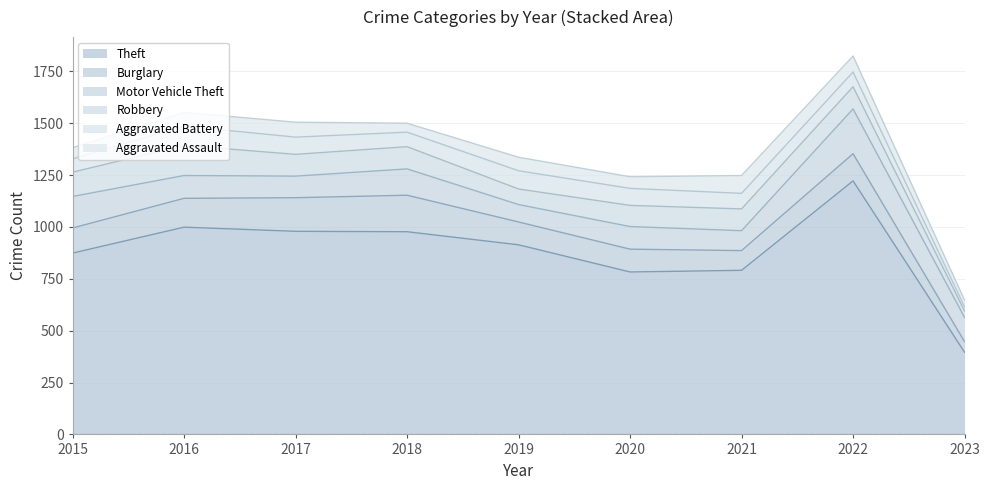

Where is the first local maximum for Theft?

2016